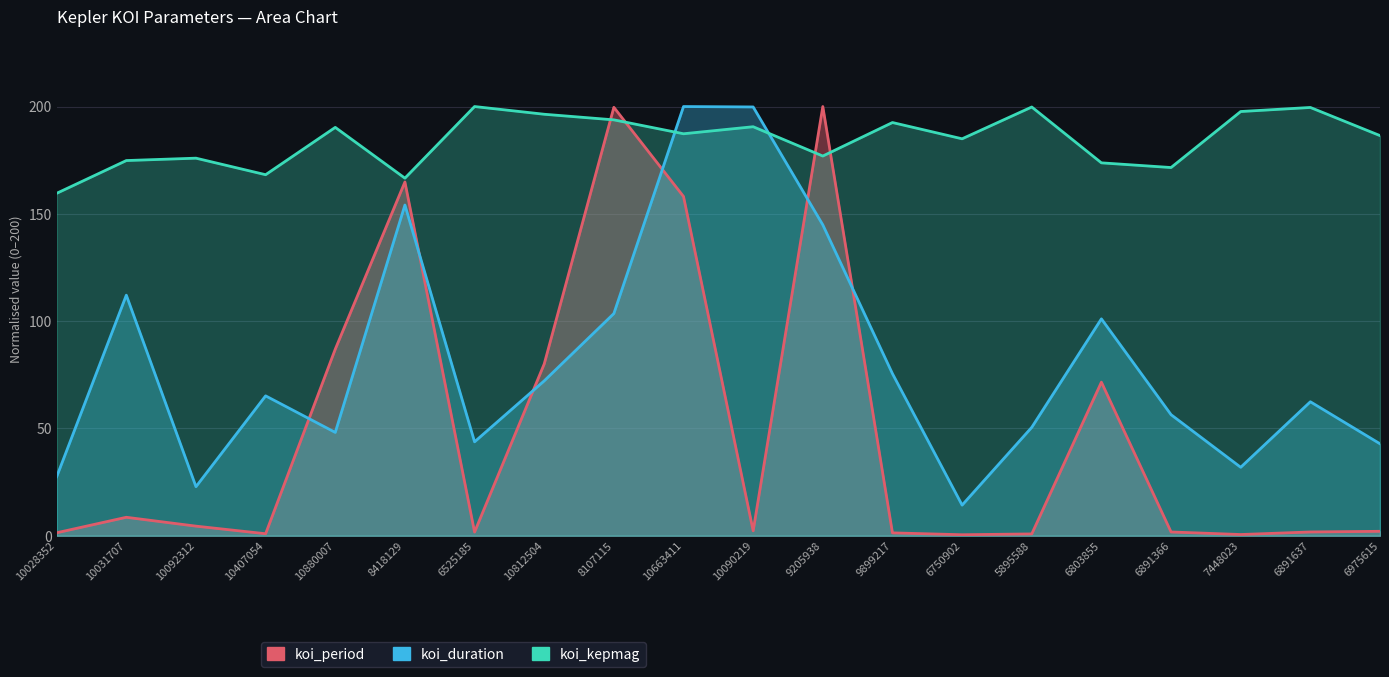

Where do koi_duration and koi_kepmag first cross each other?

8107115 and 10663411